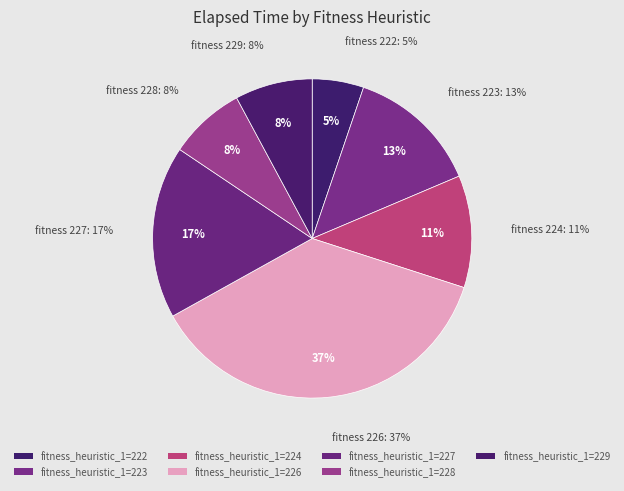

The 229 slice represents 8% of the pie. True or false?

True